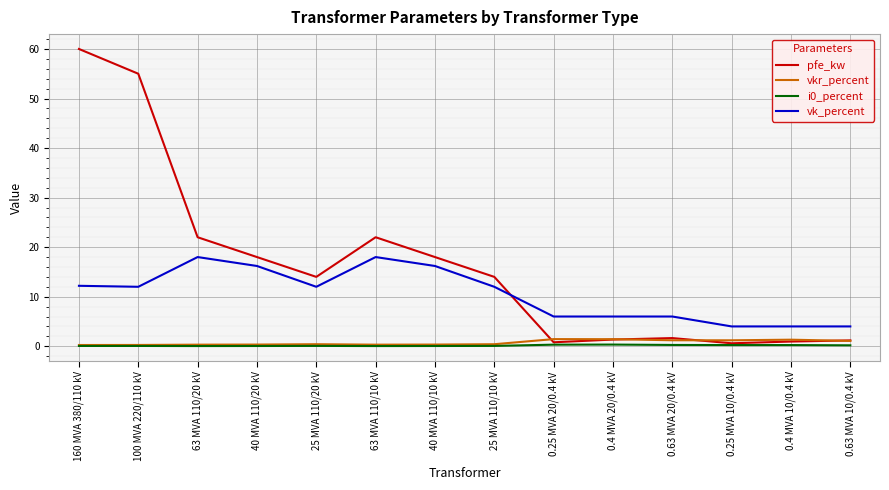

Which series changed the most between 160 MVA 380/110 kV and 63 MVA 110/20 kV?

pfe_kw